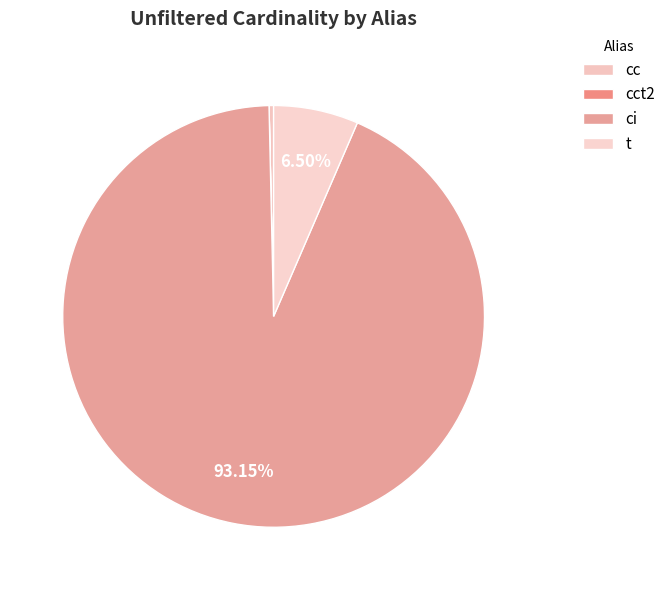

Is it true that ci is 93% of the pie?

True